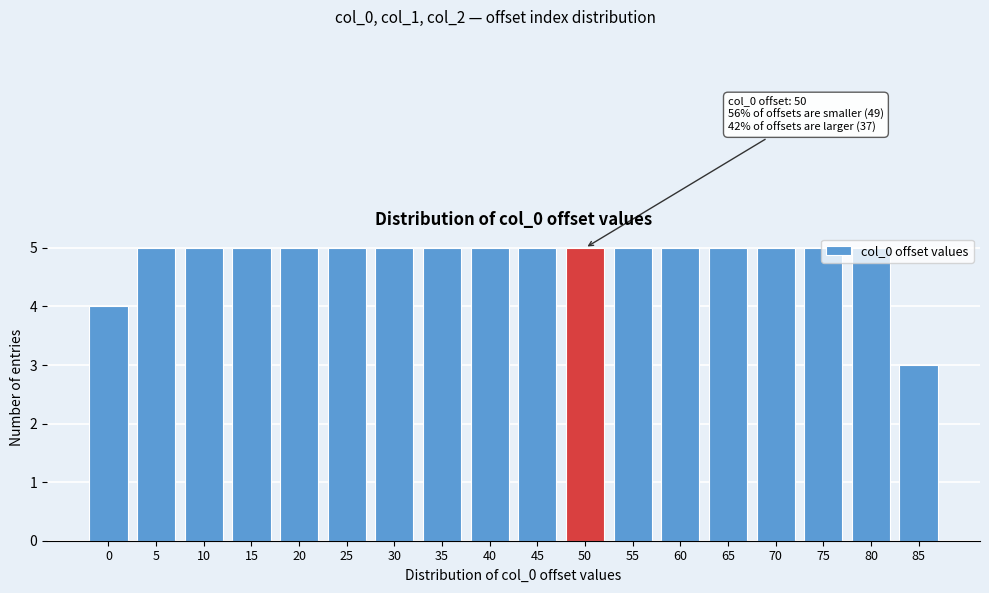

What value does the data have at 55?

5